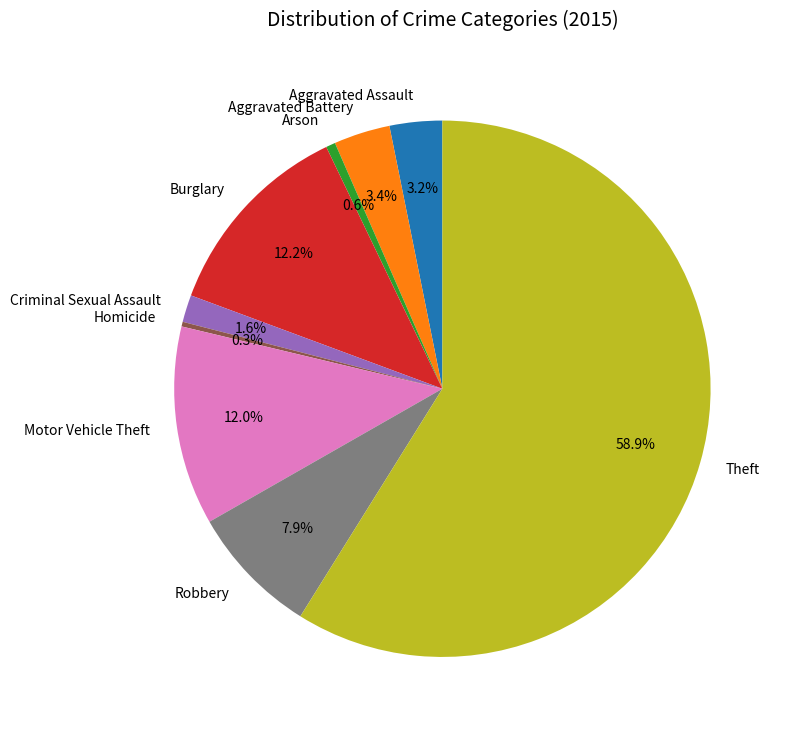

Which has a higher value, Theft or Aggravated Assault?

Theft